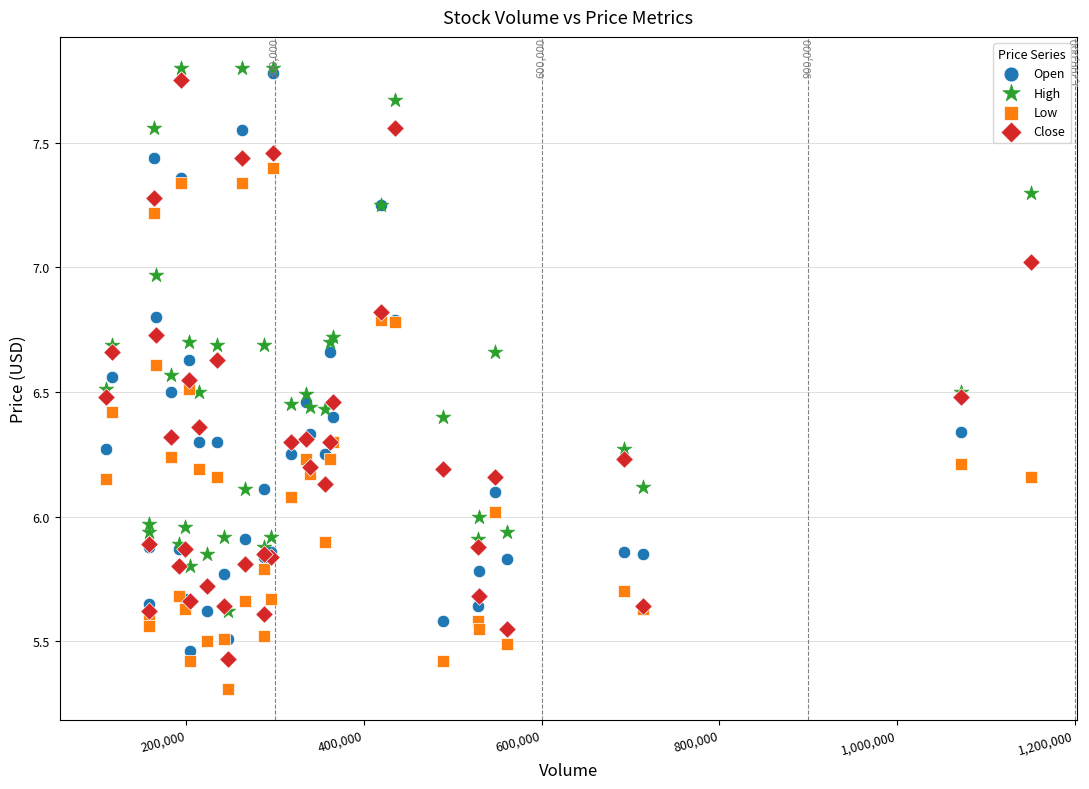

What are all the series names shown in the legend?

Open, High, Low, Close